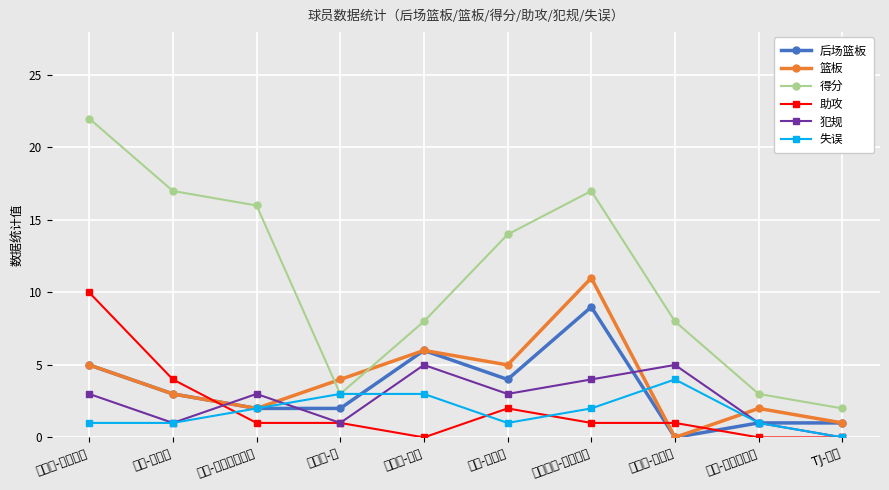

Where does the 助攻 series first go above 1?

维克托-奥拉迪波